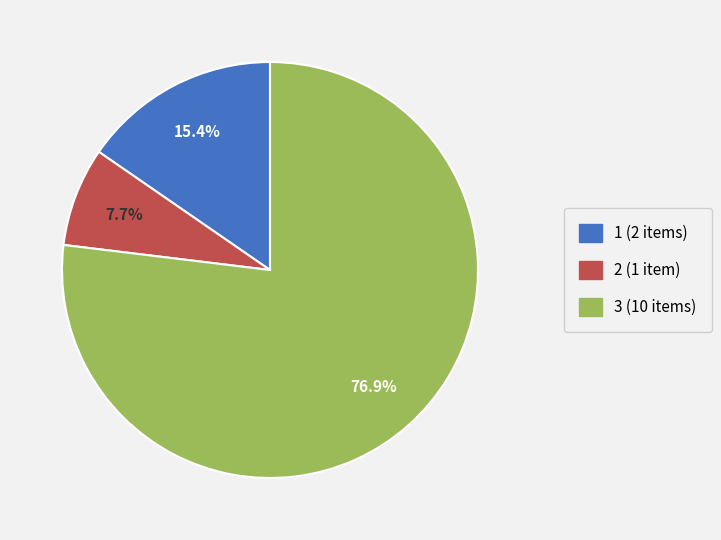

Which category has the biggest portion of the pie?

3